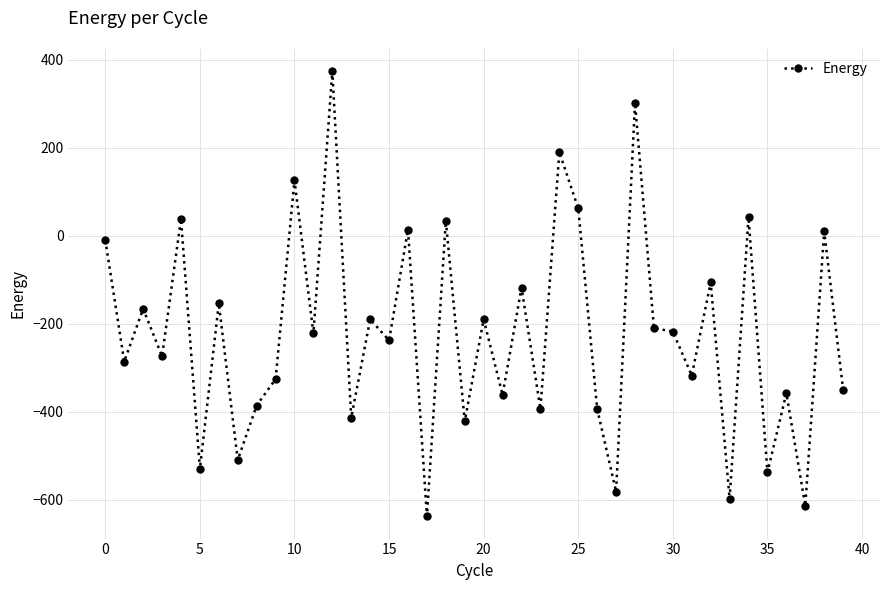

What is the sum of all values?

-8924